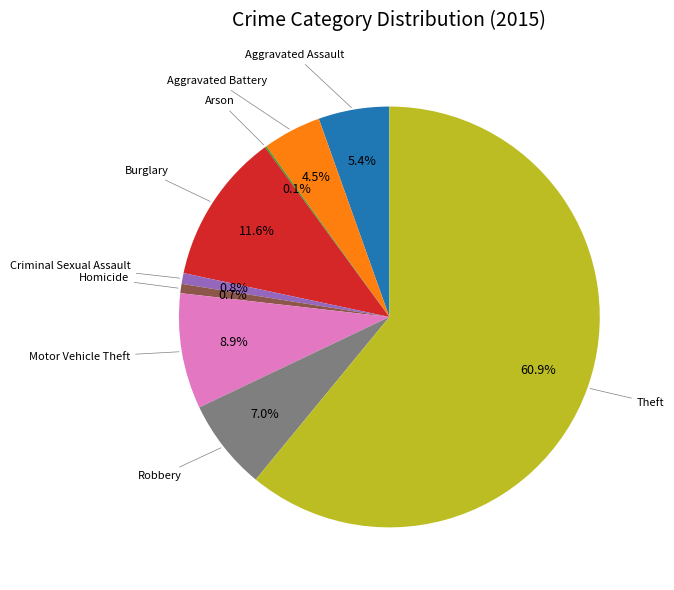

Is there any slice that represents more than half of the pie?

Yes